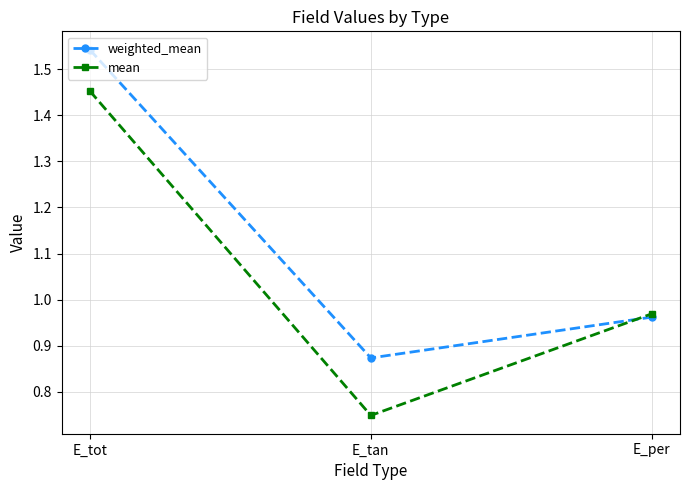

Which category has the lowest value in the weighted_mean series?

E_tan